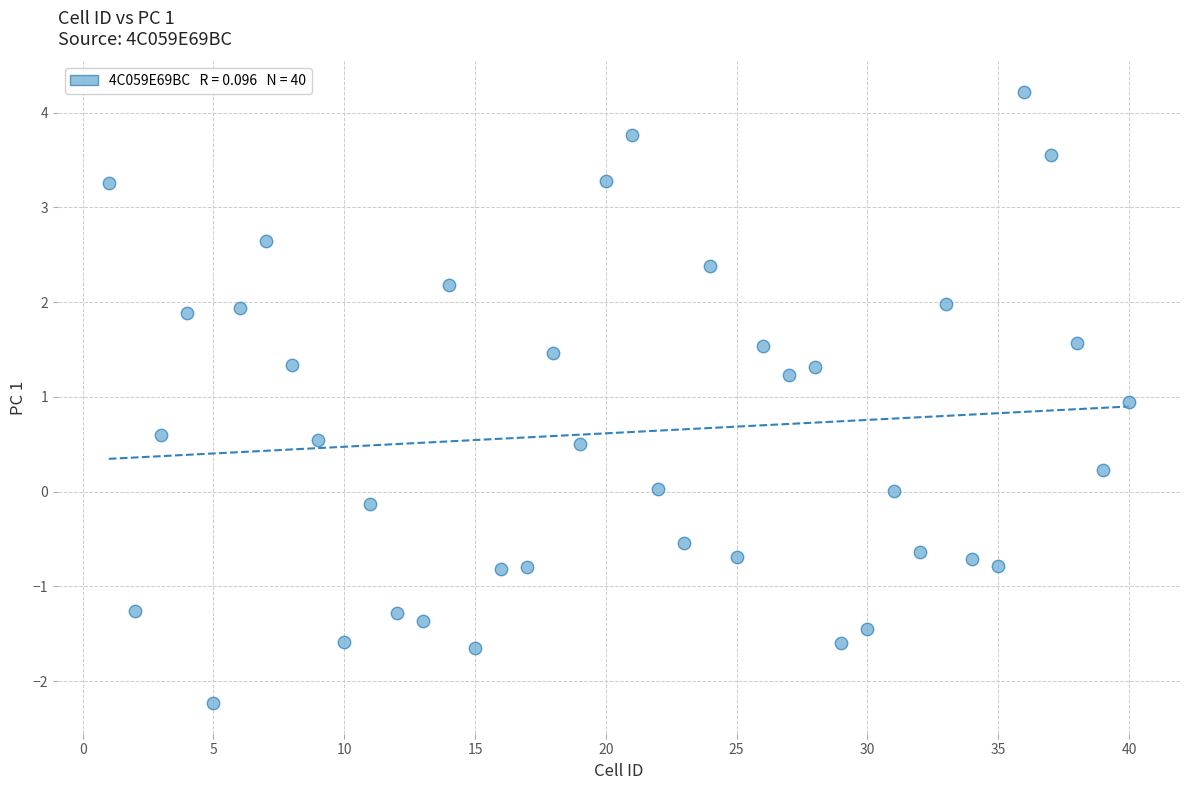

What is the range of Y values (max minus min)?

6.4